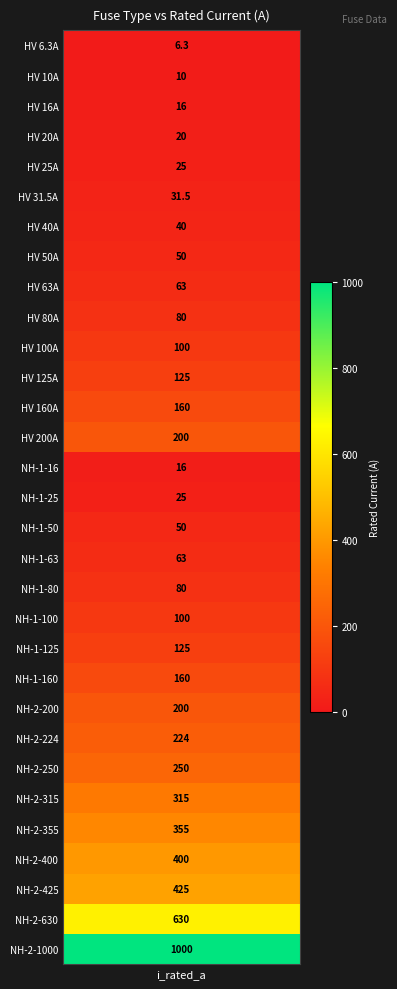

True or false: the data shows 200.0 at 22.

True